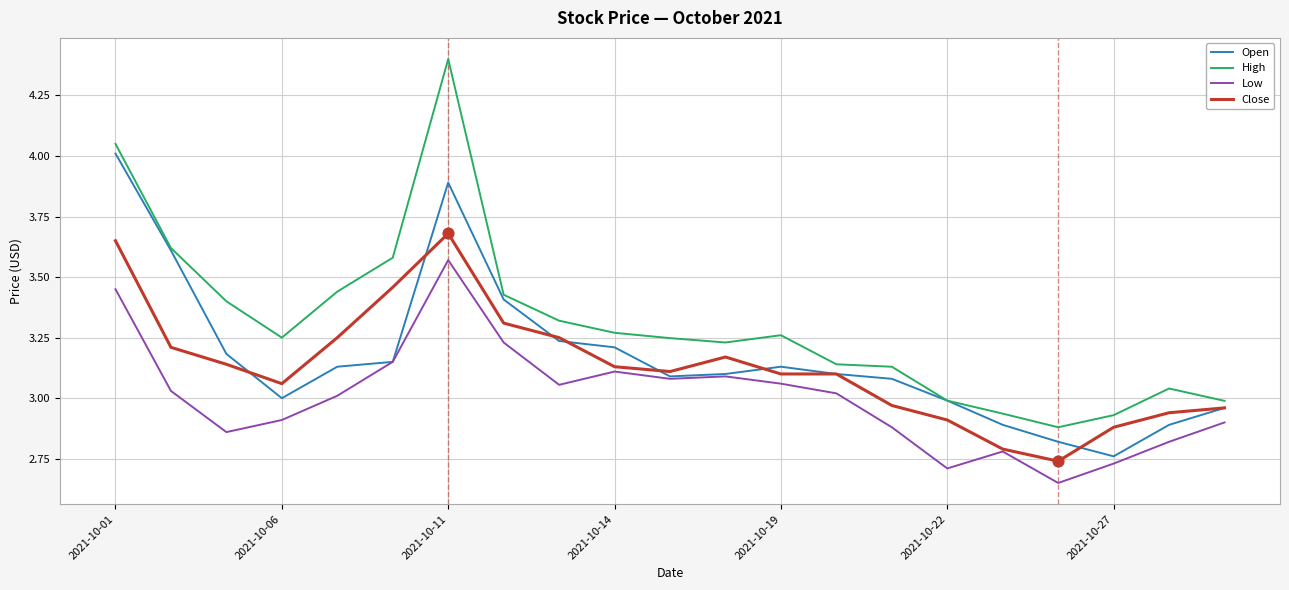

Which series has the widest spread of values?

High